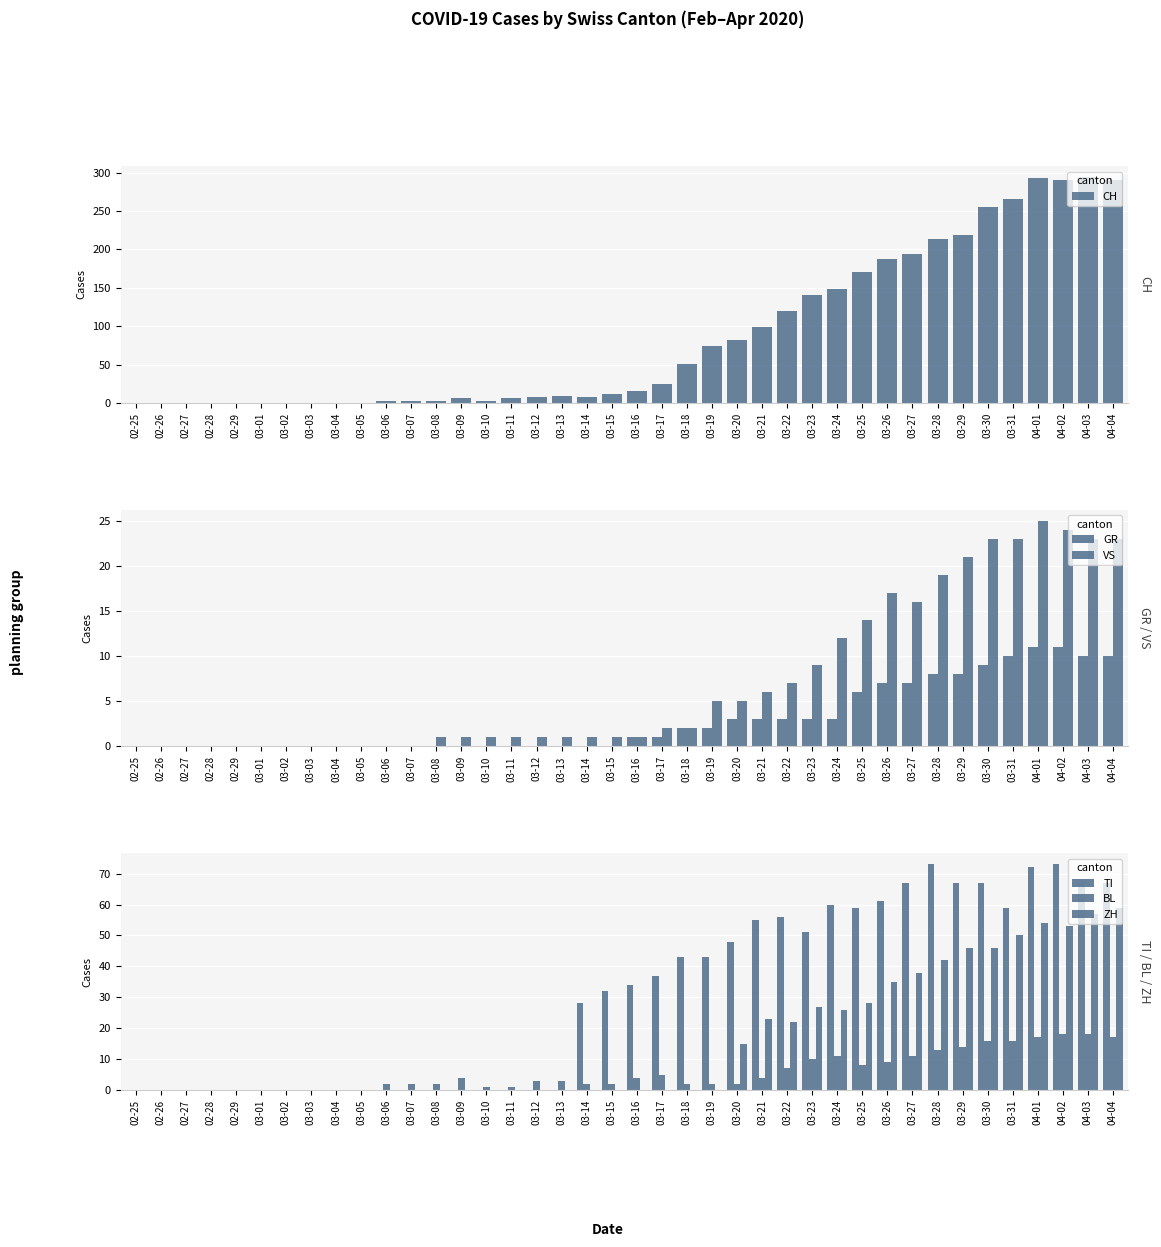

Rank the series at 04-03 from lowest to highest value.

GR, BL, VS, ZH, TI, CH